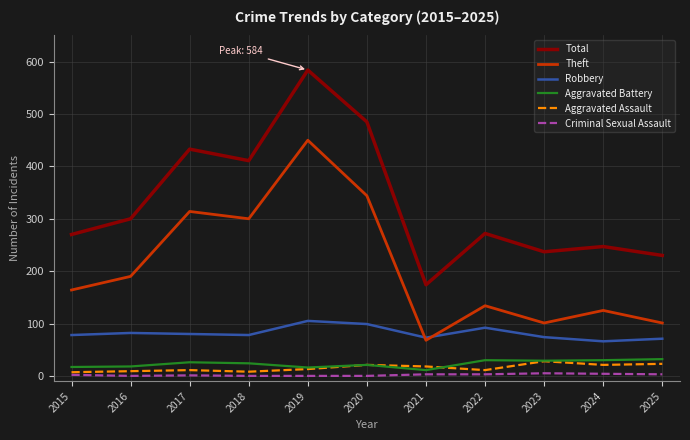

Does the chart display data point markers on the line(s)?

No